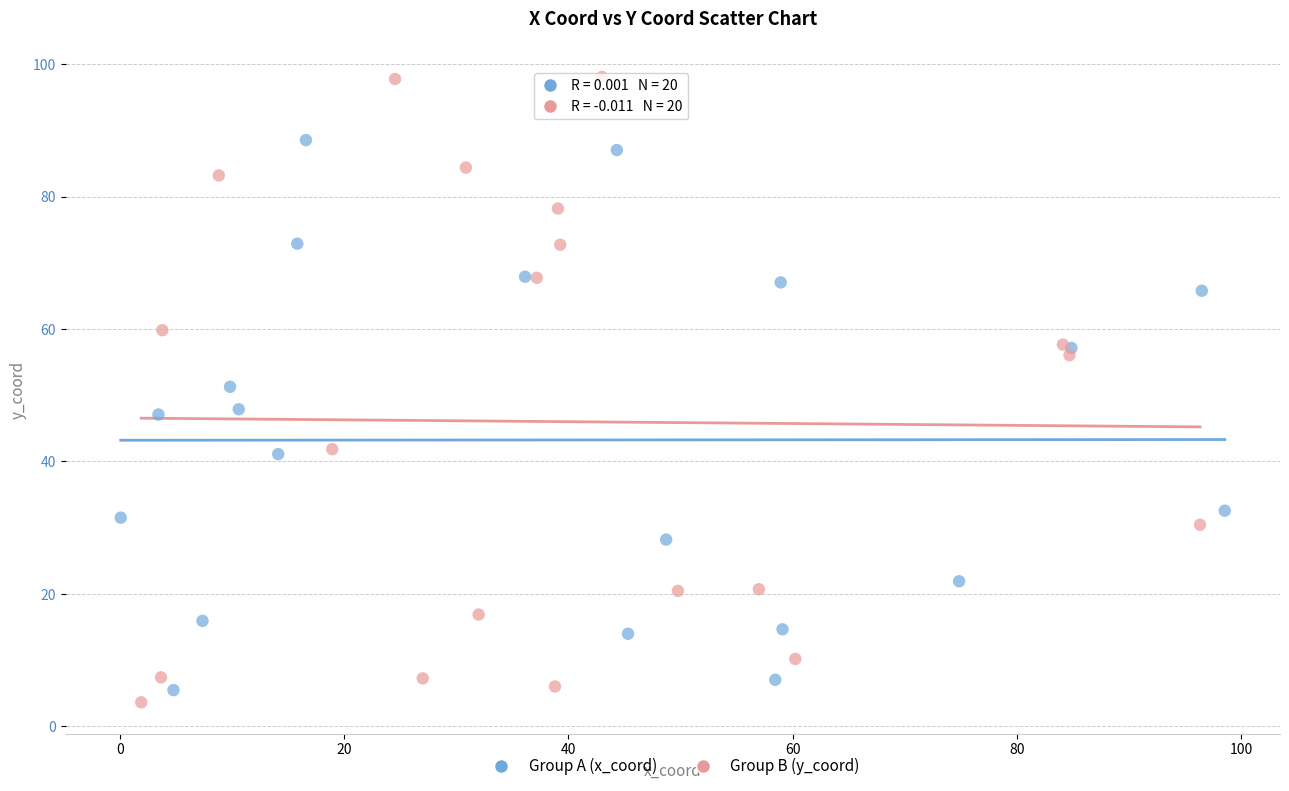

Which series contains the highest Y value?

Group B (y_coord)